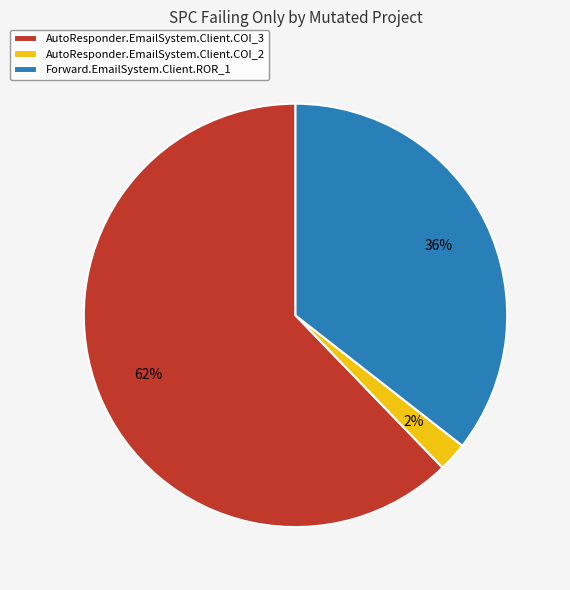

Is AutoResponder.EmailSystem.Client.COI_3 the majority of the pie?

Yes